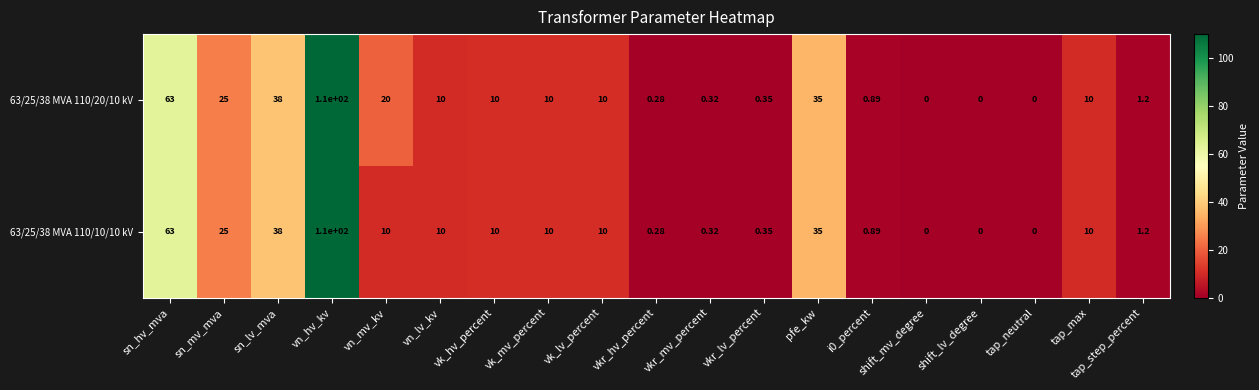

Which category has the highest value in the 63/25/38 MVA 110/10/10 kV series?

vn_hv_kv